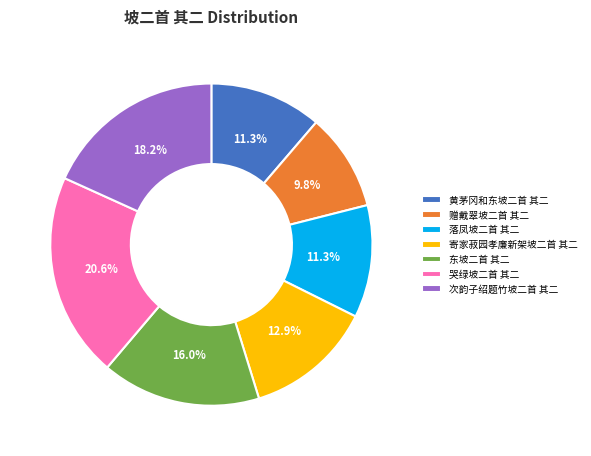

Between 寄家菽园孝廉新架坡二首 其二 and 黄茅冈和东坡二首 其二, which is larger?

寄家菽园孝廉新架坡二首 其二